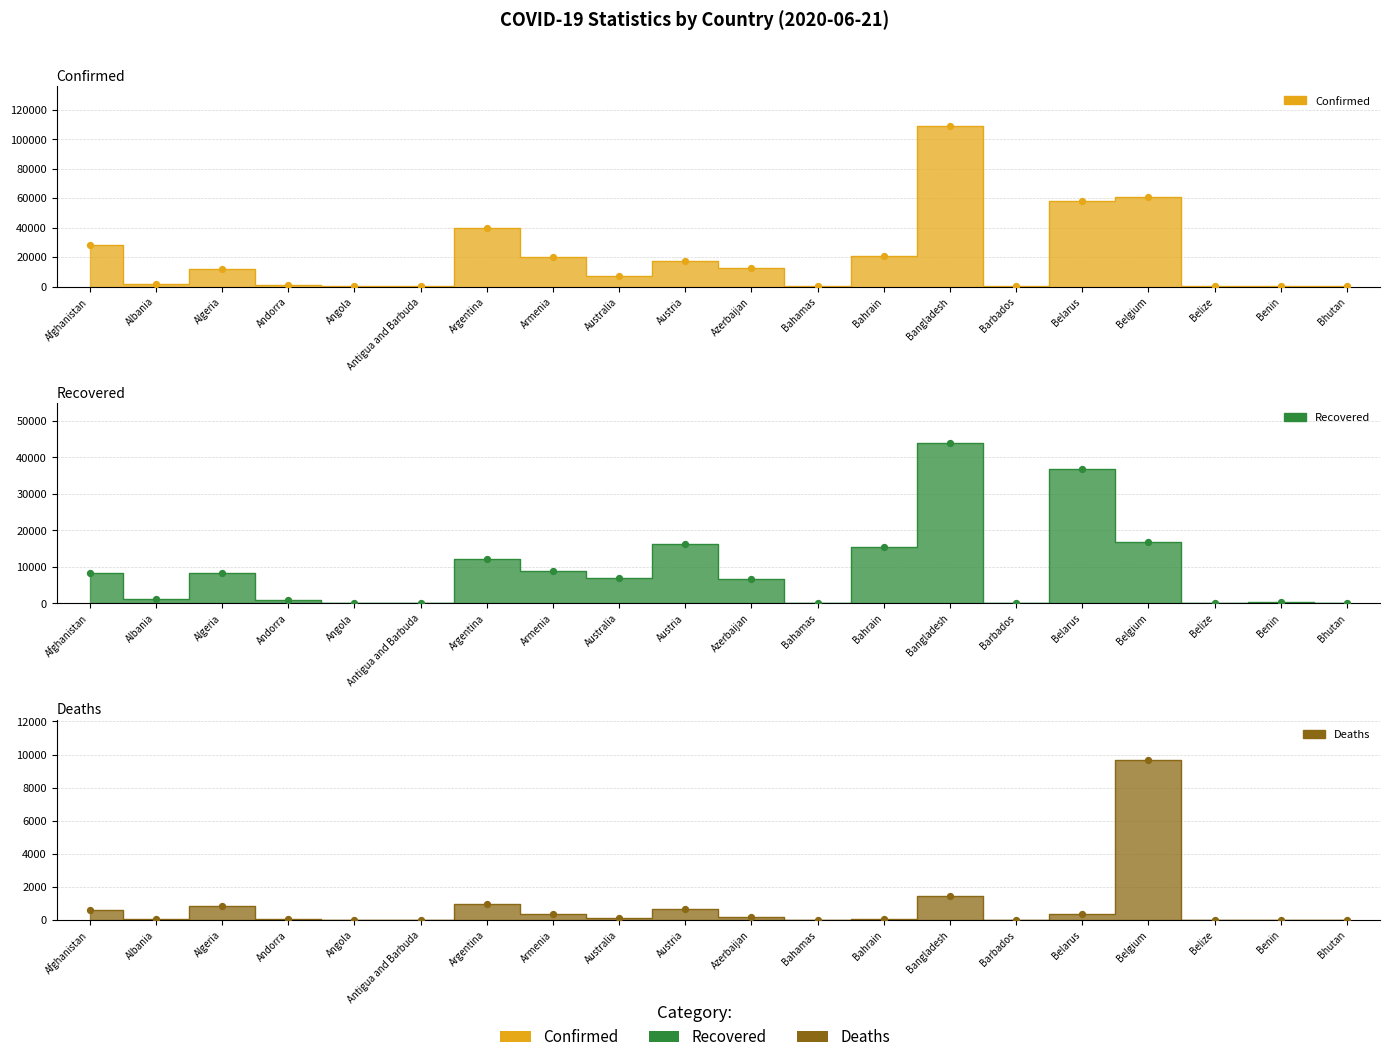

Is the value of Recovered at Azerbaijan greater than the value of Confirmed at Algeria?

No